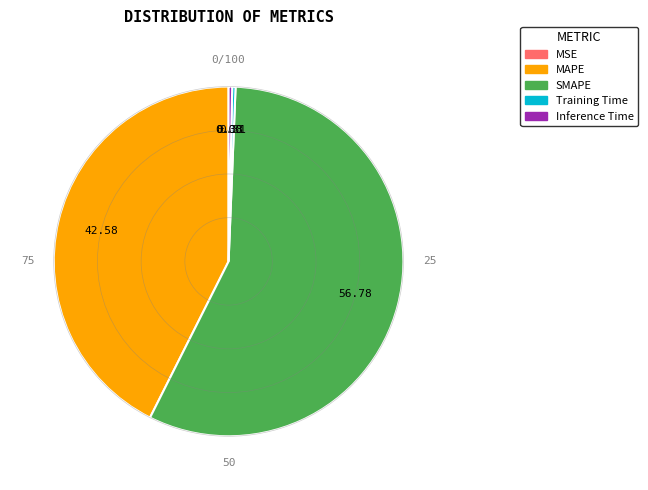

Is there a majority slice in this chart?

Yes